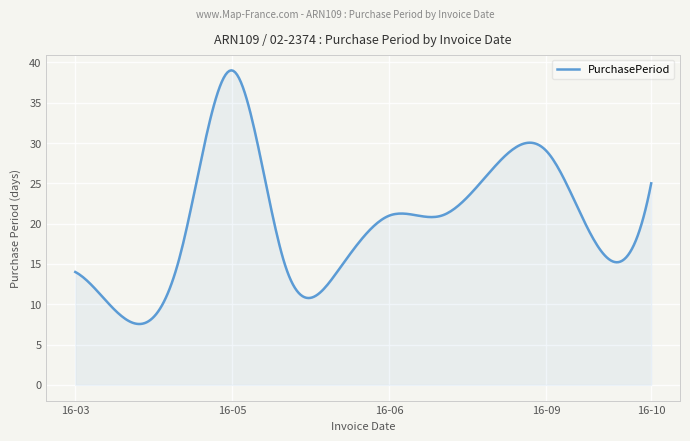

What is the maximum value shown in the chart?

39.0